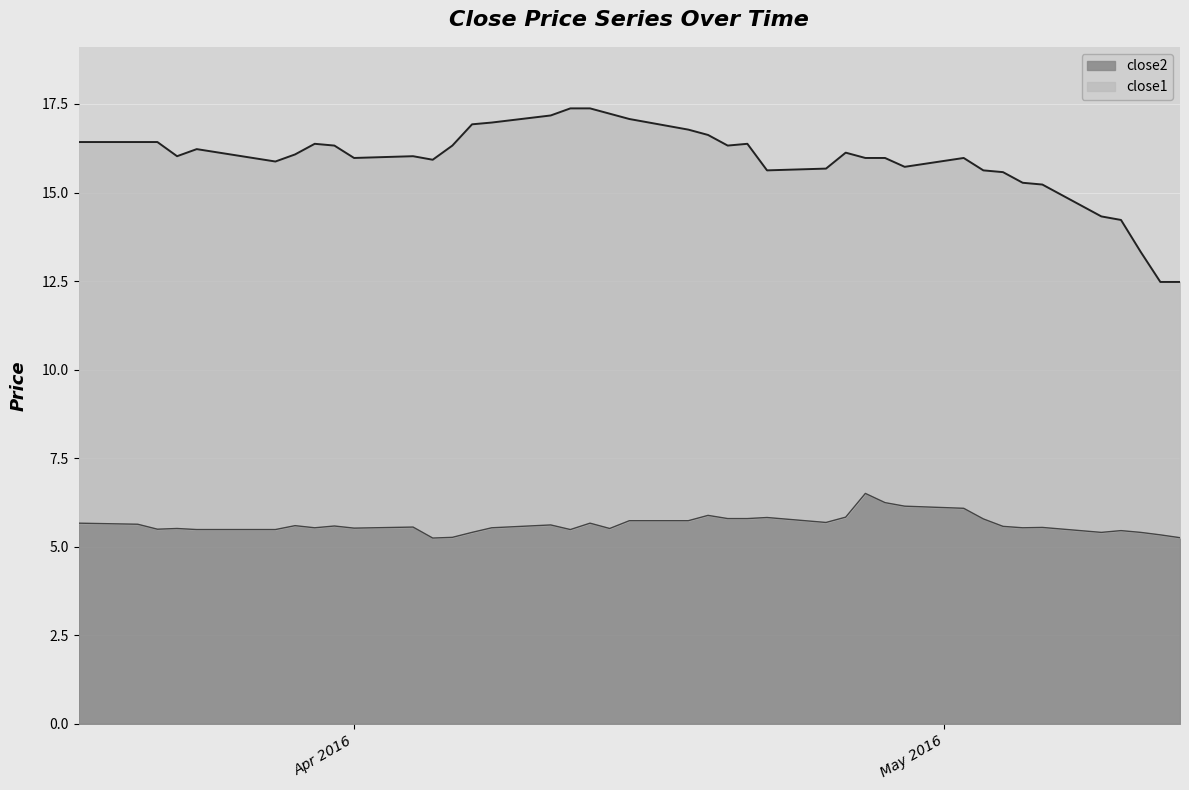

How many interior local peaks does the close2 line series have?

11